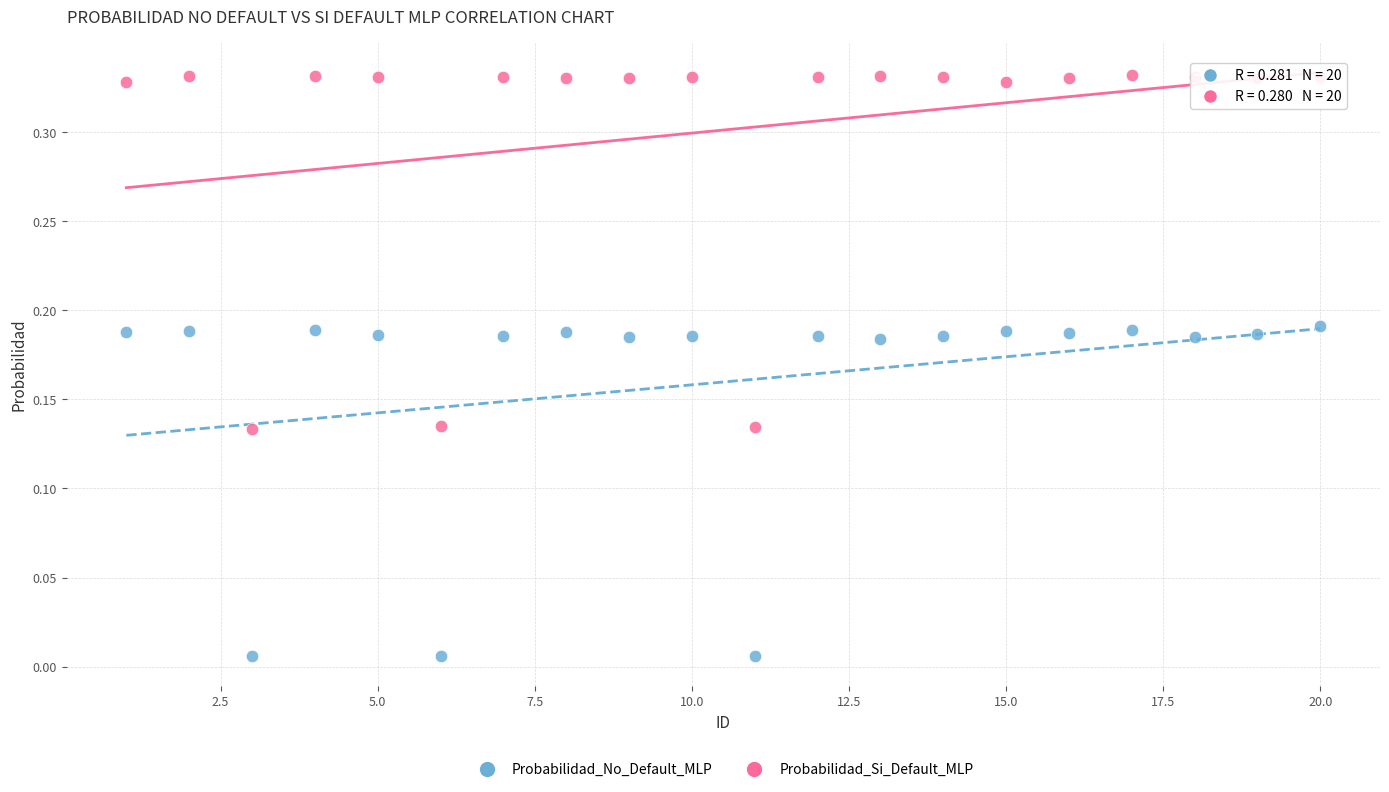

Which series contains the lowest Y value?

Probabilidad_No_Default_MLP